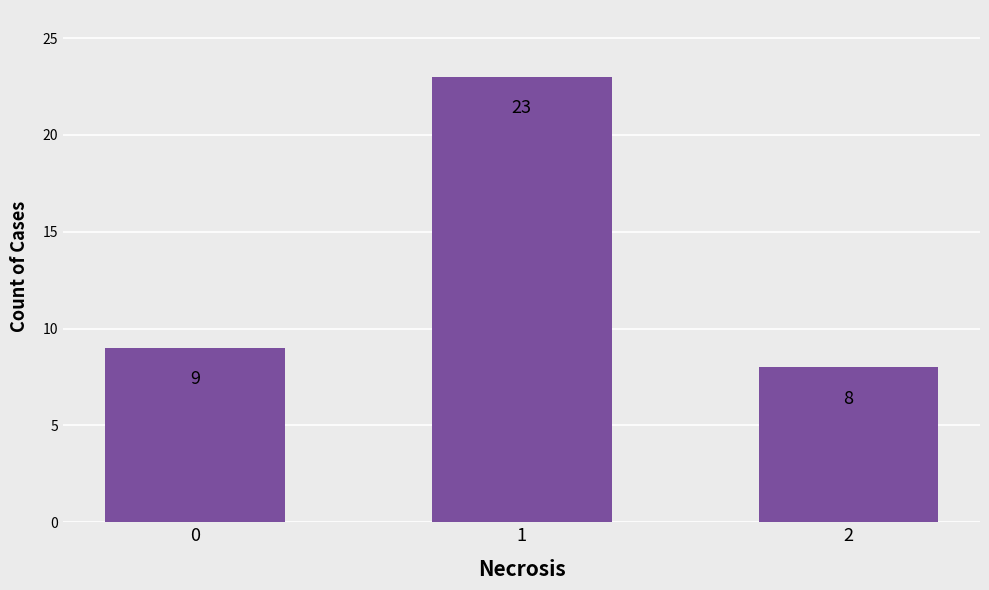

What is the sum of the values at 0 and 2?

17